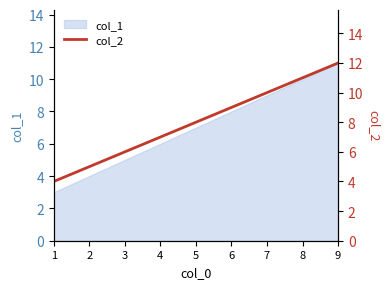

True or false: there are more than 2 points higher than both neighbors.

False